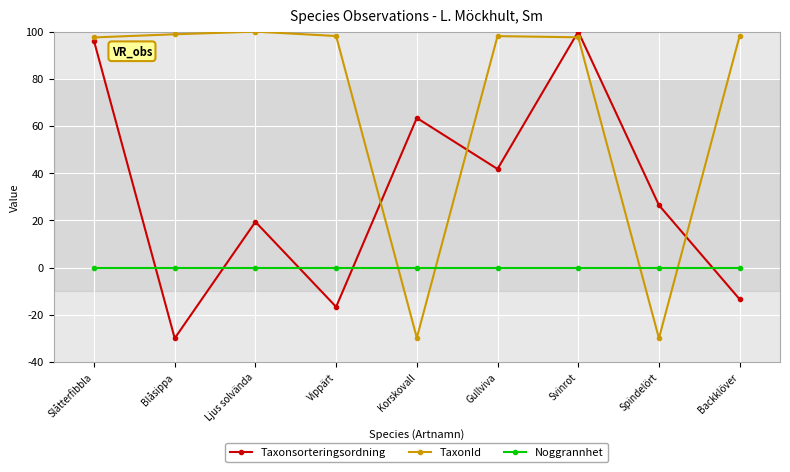

At Blåsippa, list the series in order from largest to smallest.

TaxonId, Noggrannhet, Taxonsorteringsordning